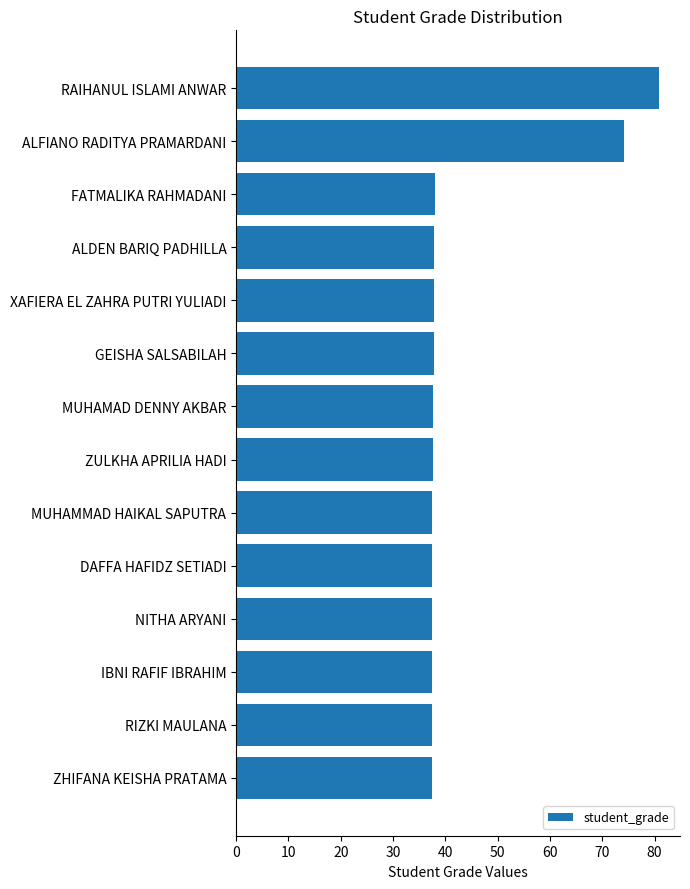

Which label corresponds to the largest value in the chart?

RAIHANUL ISLAMI ANWAR